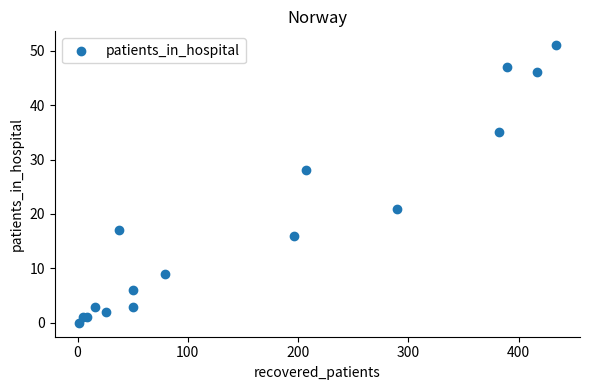

What Y value in the scatter plot is closest to 25?

28